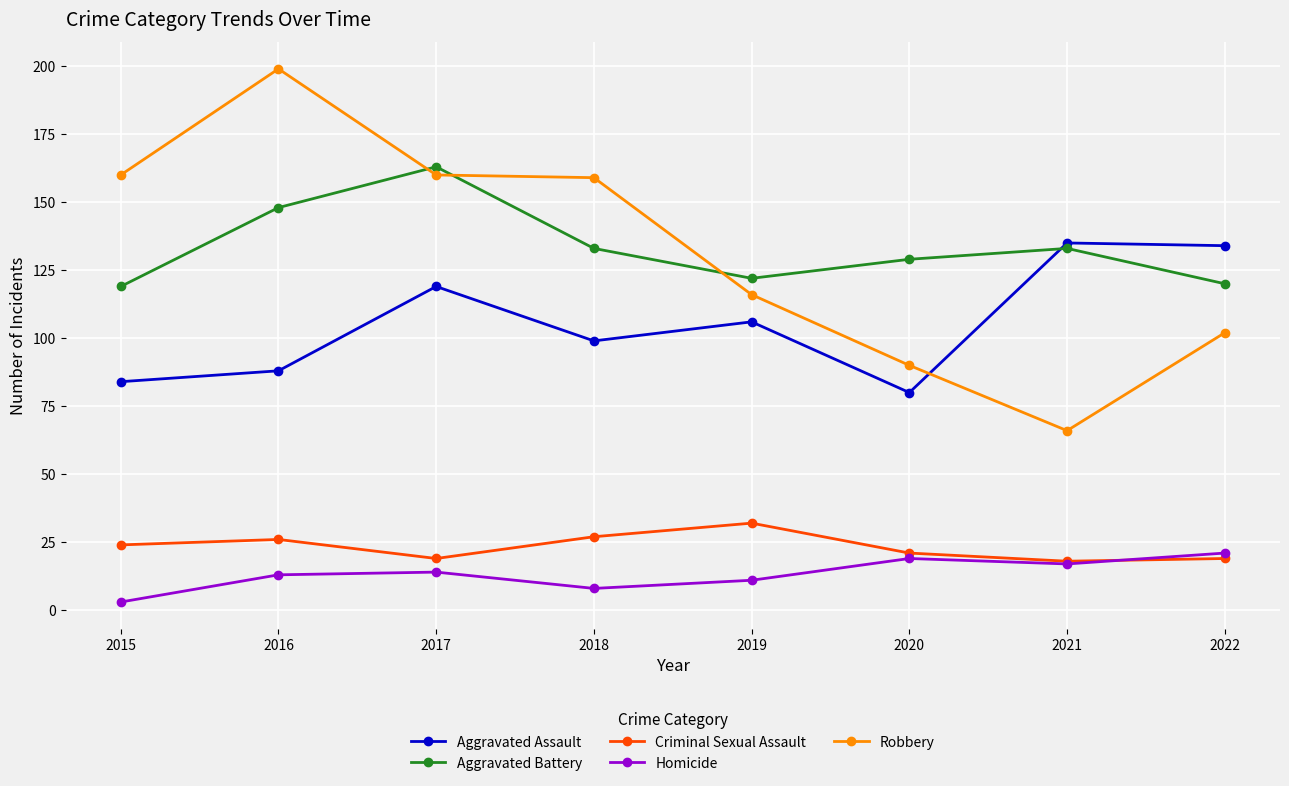

Rank the series at 2017 from highest to lowest value.

Aggravated Battery, Robbery, Aggravated Assault, Criminal Sexual Assault, Homicide